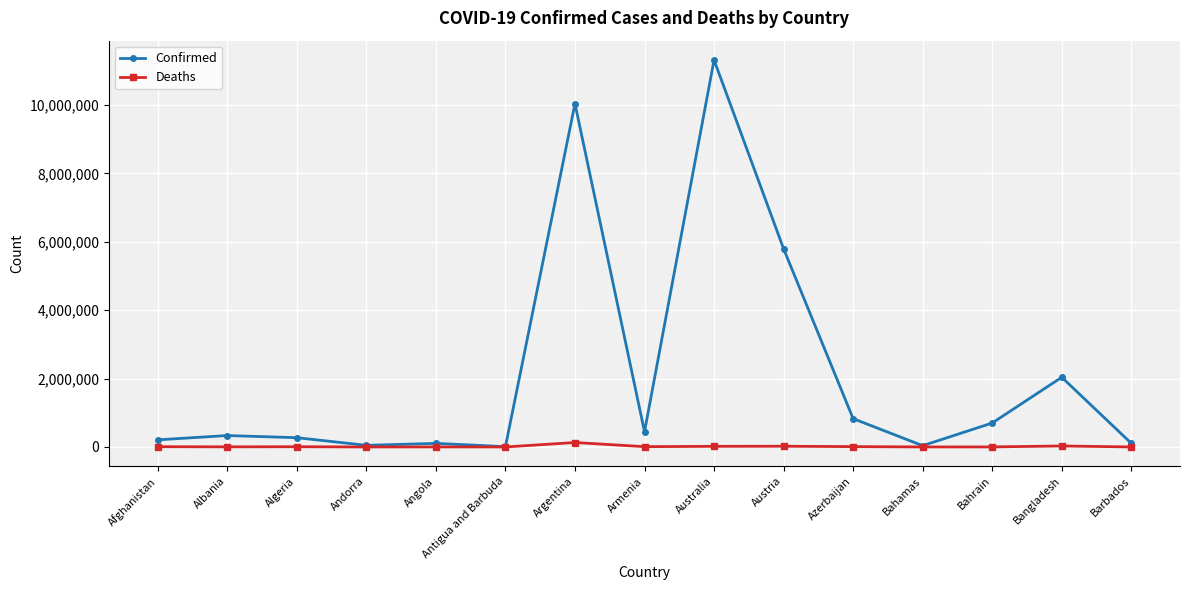

Rank the series by their maximum value, from lowest to highest.

Deaths, Confirmed